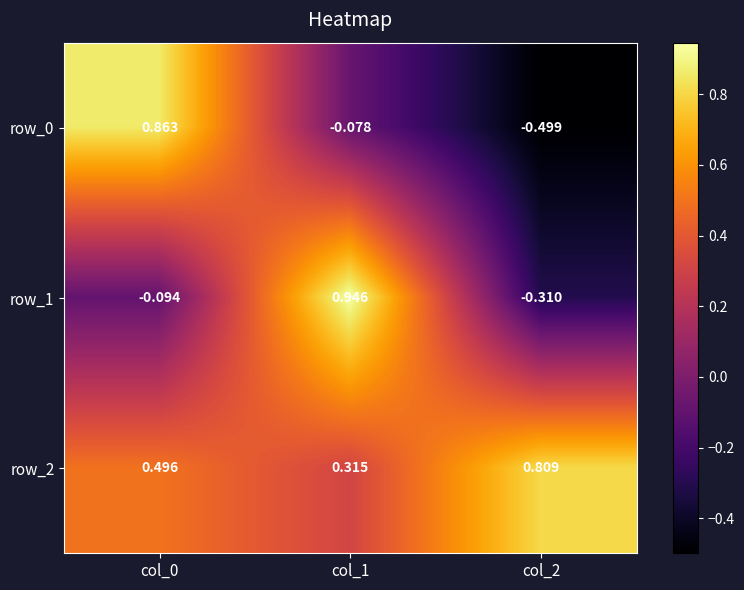

The value of row_0 at col_0 is 1.3. True or false?

False